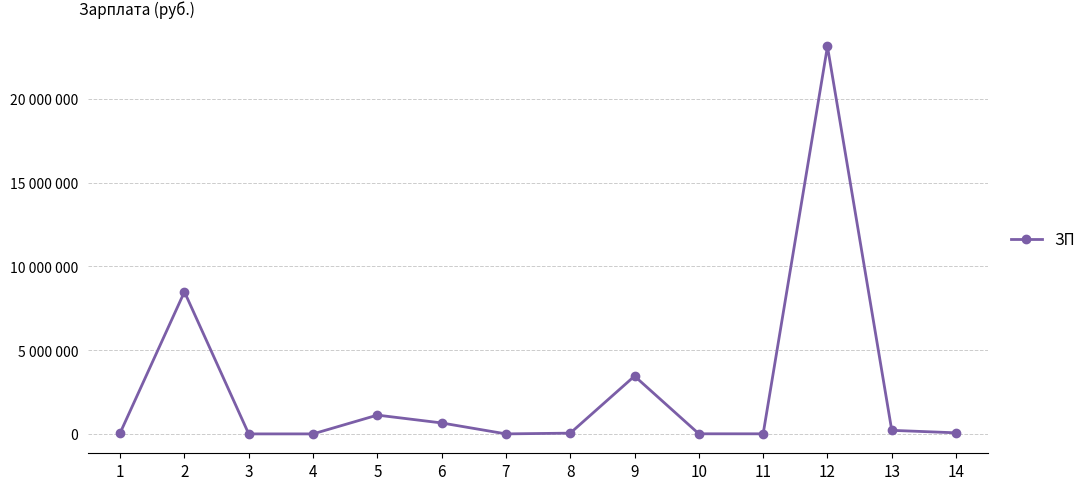

List the labels in order of value, largest first.

12, 2, 9, 5, 6, 13, 14, 1, 8, 10, 11, 7, 4, 3